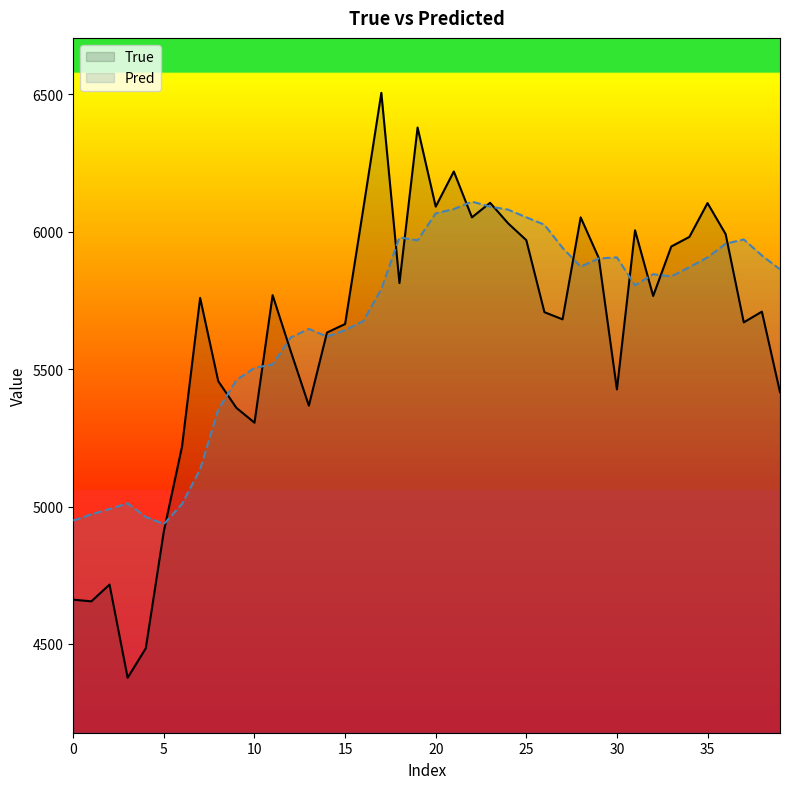

Rank the series by their average value, from highest to lowest.

Pred, True